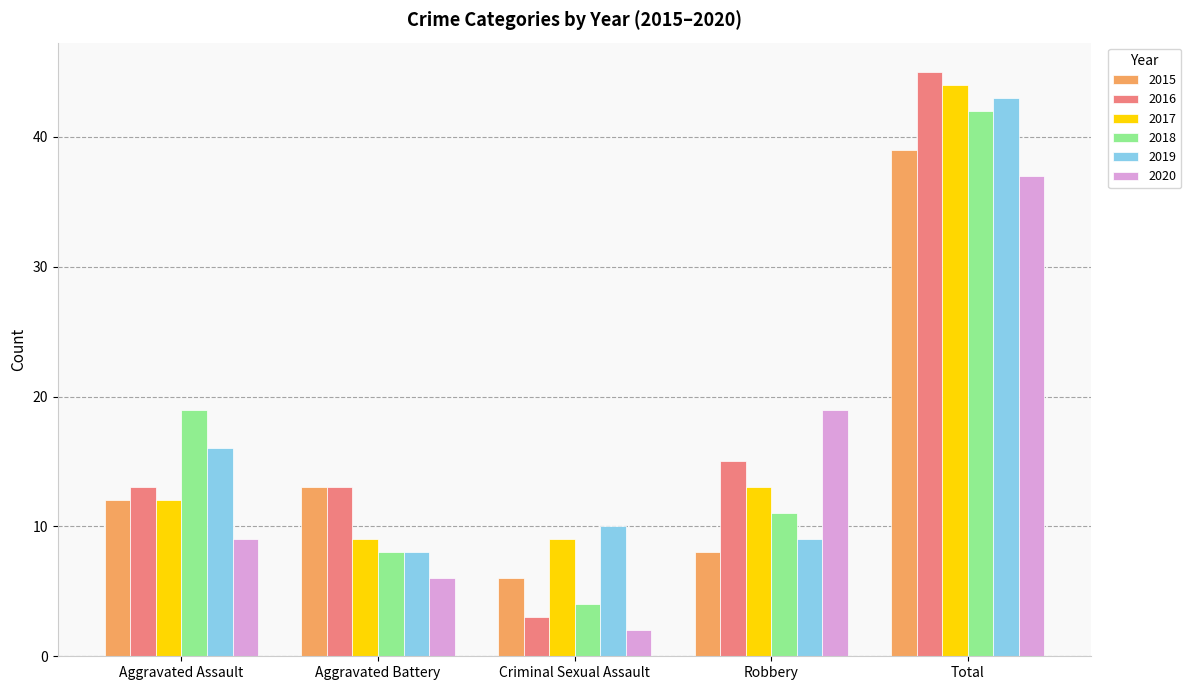

Reading left to right, list all the values displayed in this chart.

2015: 12	13	6	8	39
2016: 13	13	3	15	45
2017: 12	9	9	13	44
2018: 19	8	4	11	42
2019: 16	8	10	9	43
2020: 9	6	2	19	37